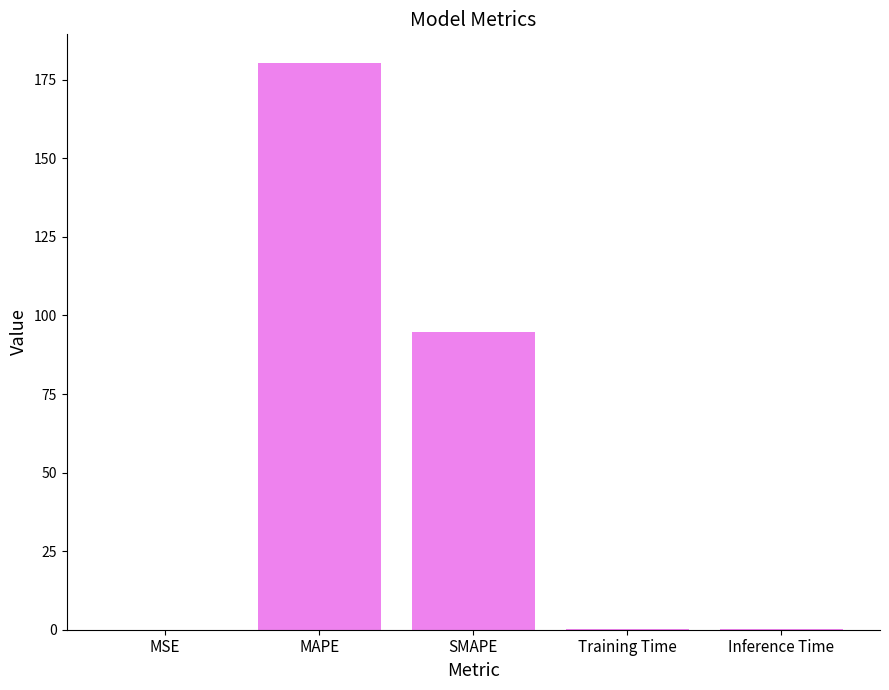

Does the chart contain stacked bars?

No